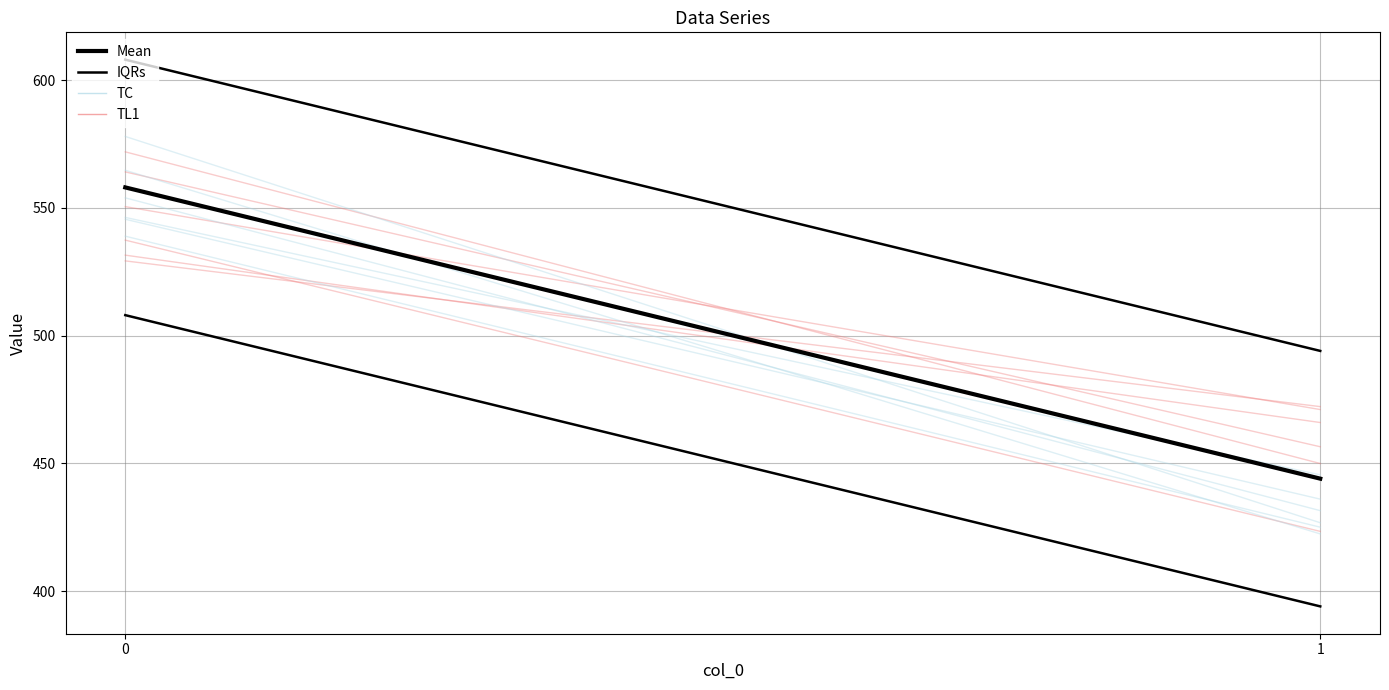

List the labels in order of IQRs value, largest first.

0, 1